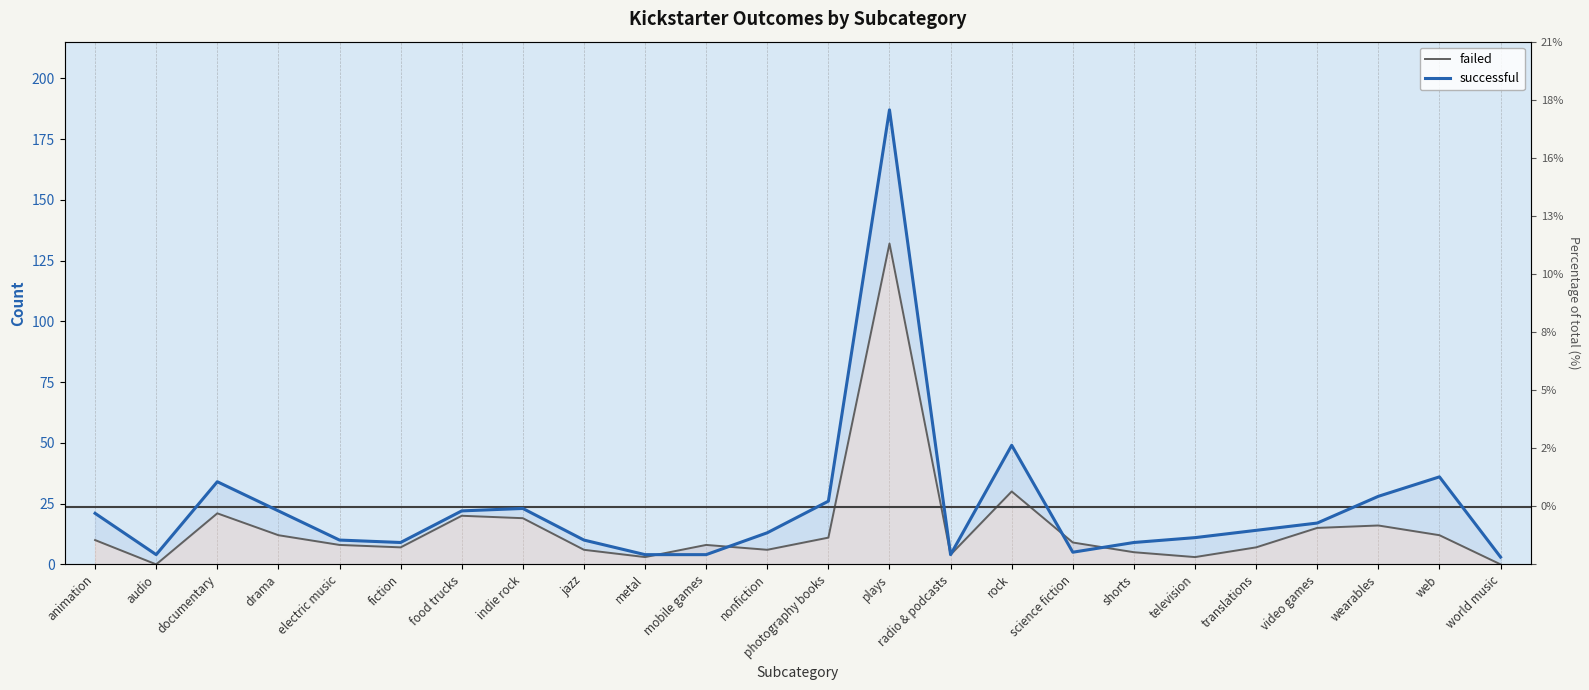

True or false: successful has a value of 6 at radio & podcasts.

False